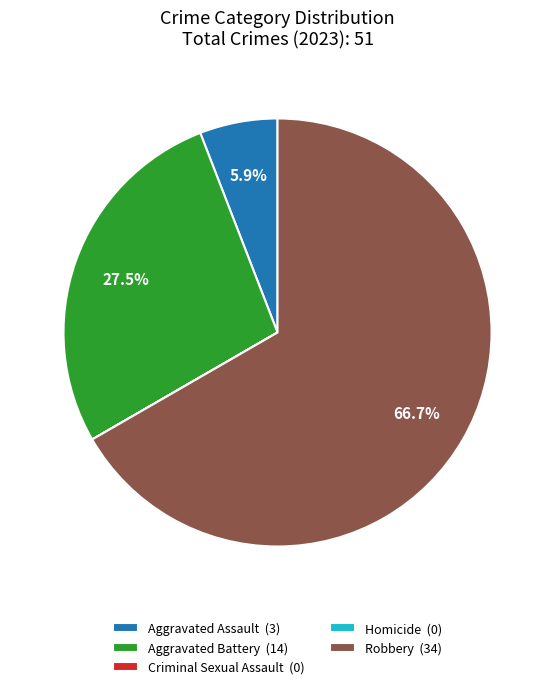

What portion of the pie excludes Aggravated Battery?

72.5%